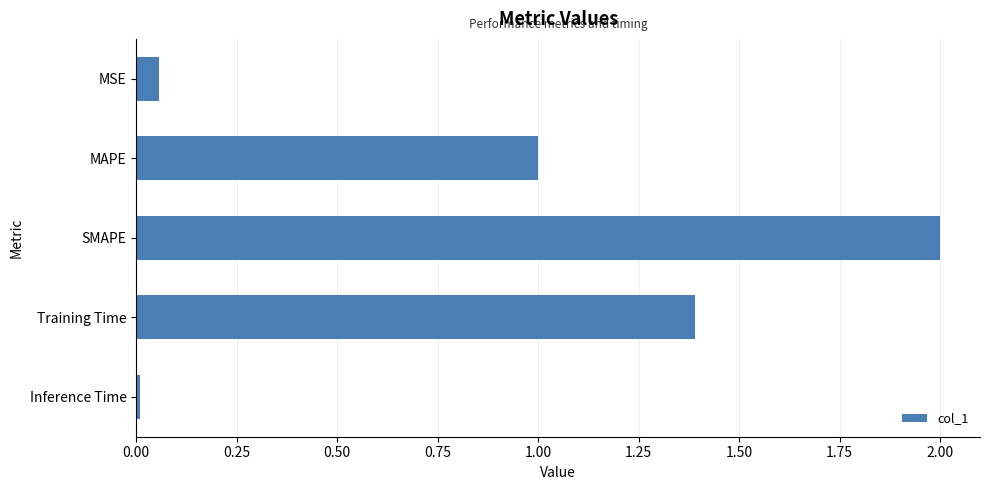

Which category has the lowest value across all series?

Inference Time